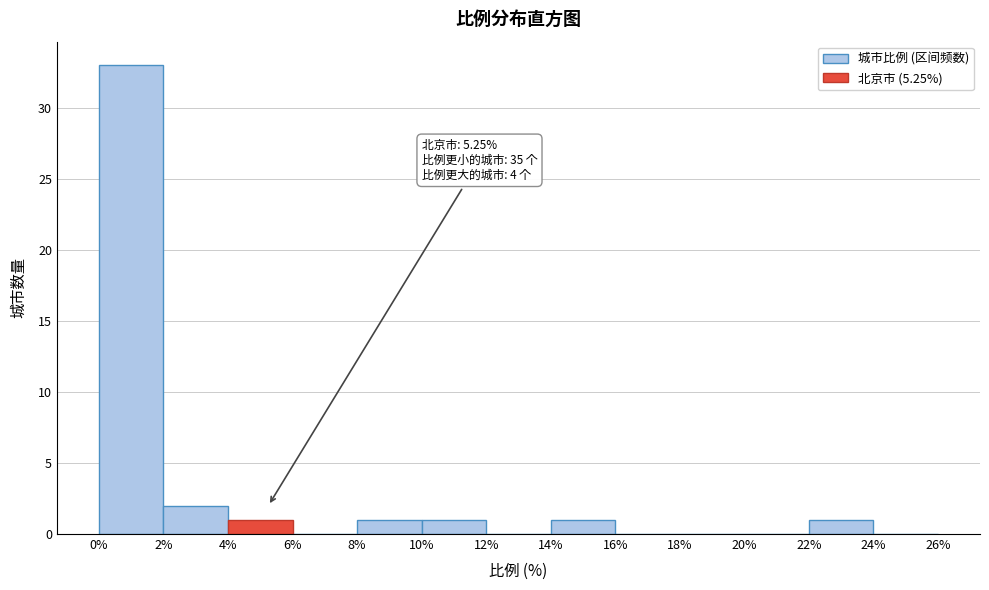

Over which range of the x-axis is the bar tallest?

0% to 2%